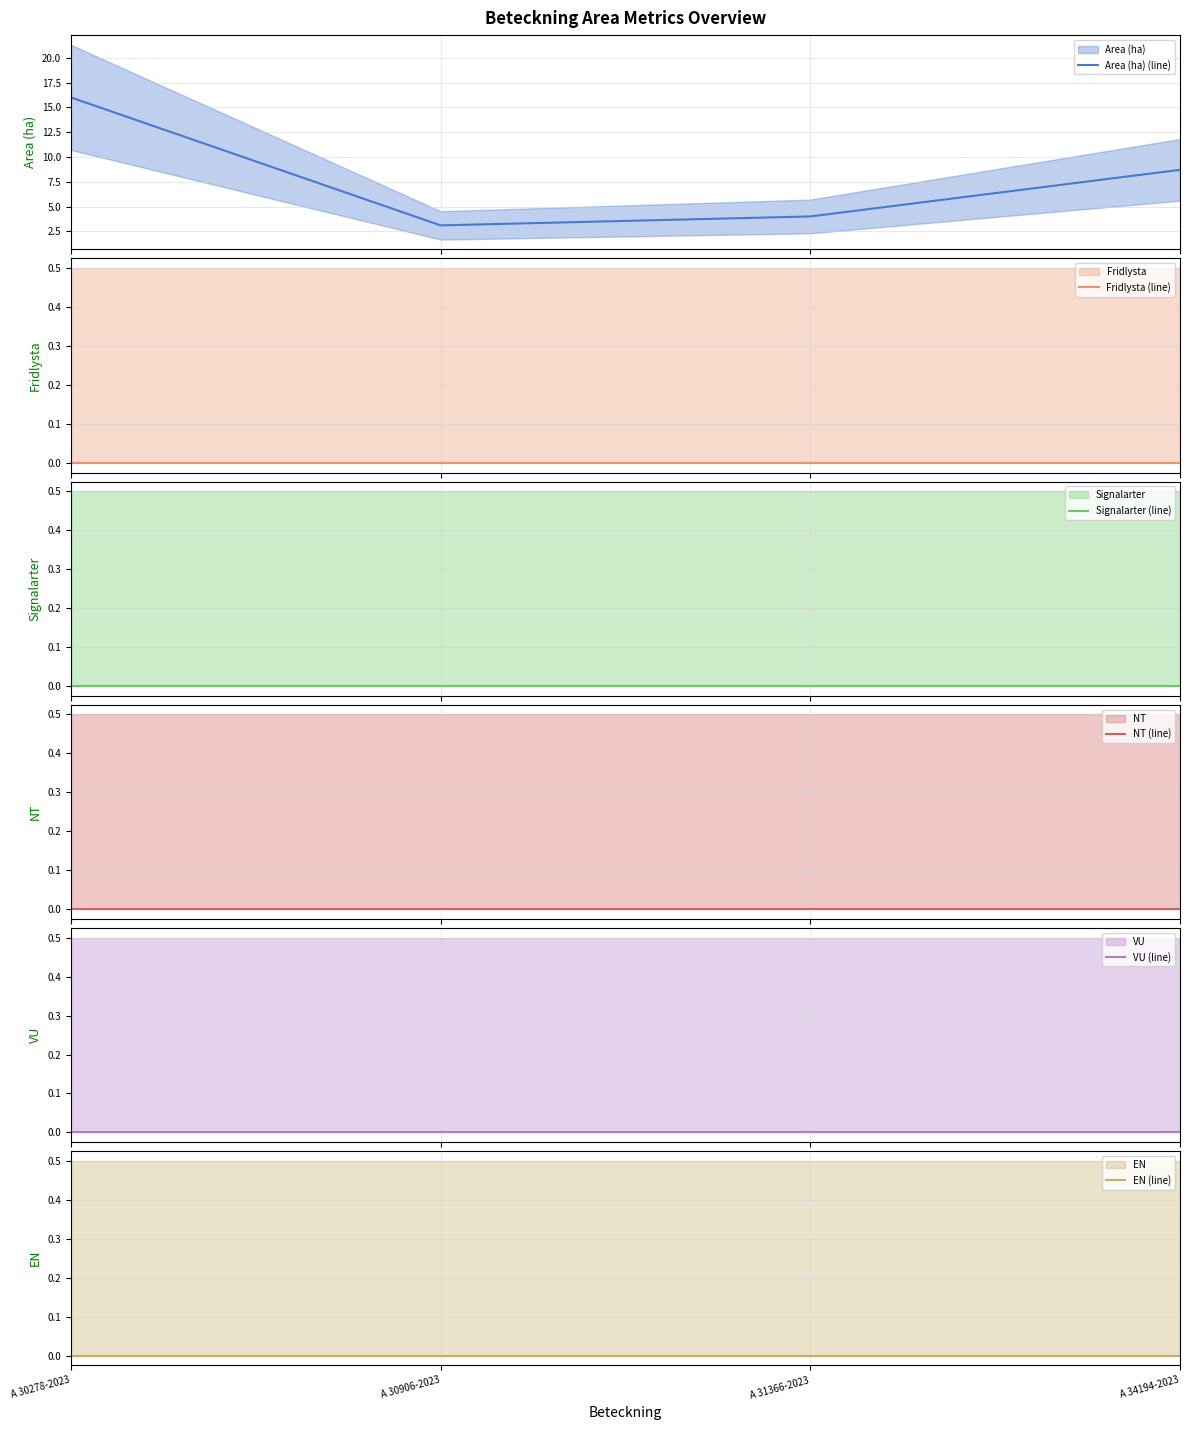

Rank the series by their maximum value, from highest to lowest.

Area (ha) (line), Fridlysta (line), Signalarter (line), NT (line), VU (line), EN (line)